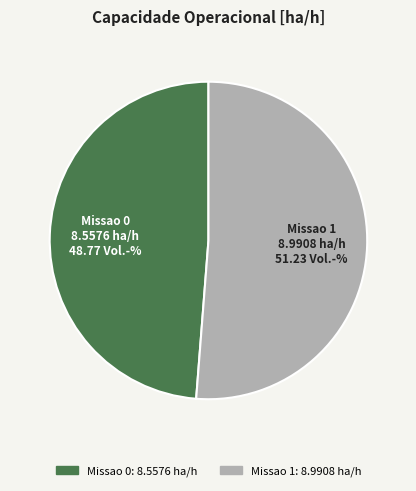

Which slice is the largest?

Missao 1